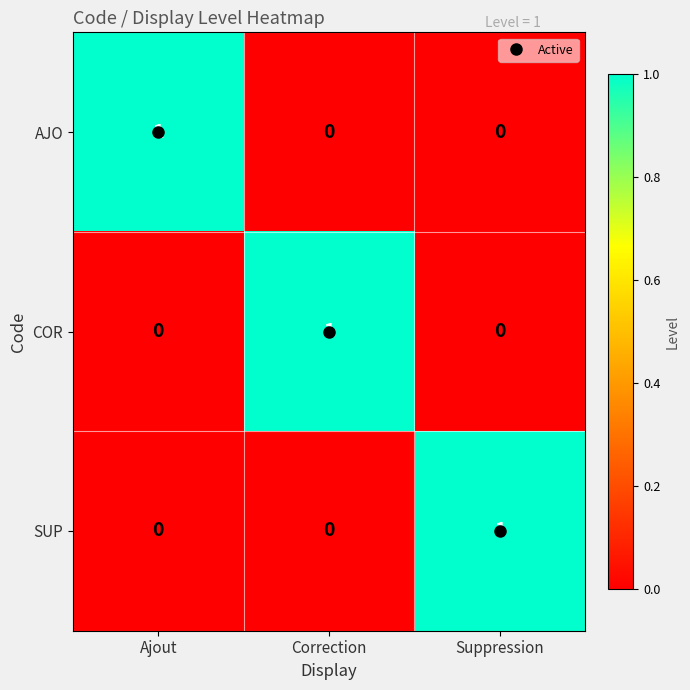

Is it true that AJO equals 0 at Ajout?

False